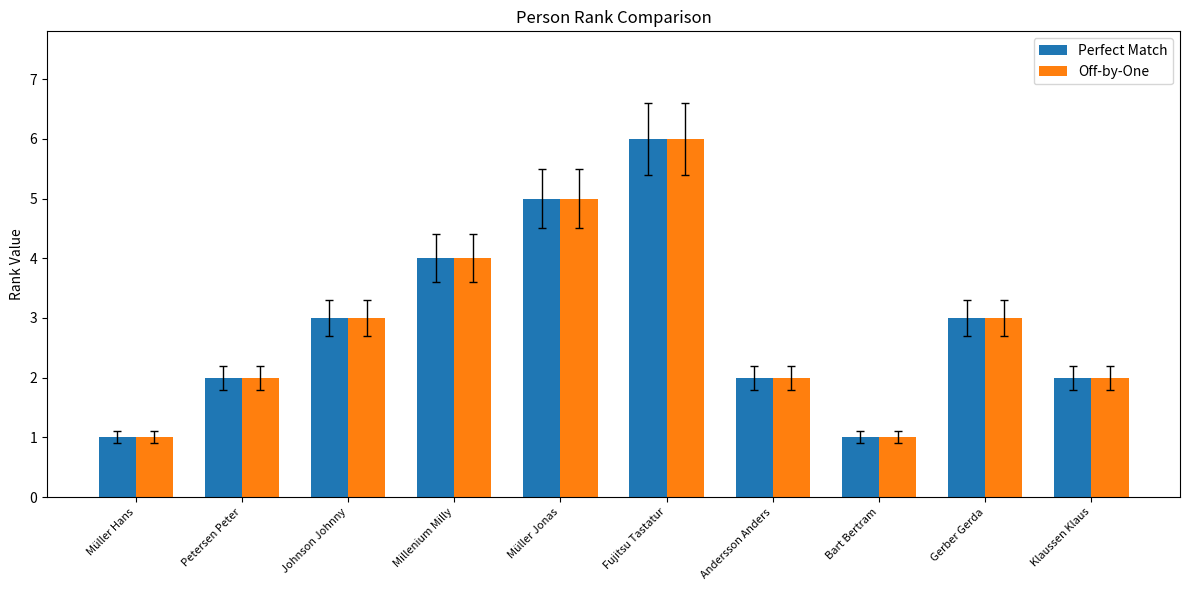

How many data points does each series have?

10